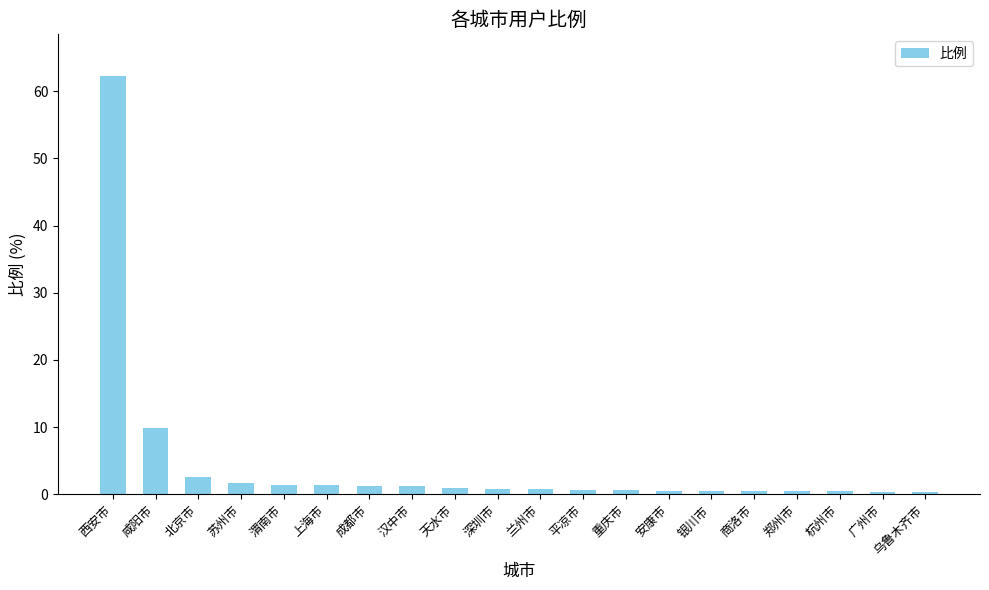

At which label is the value closest to 31?

咸阳市